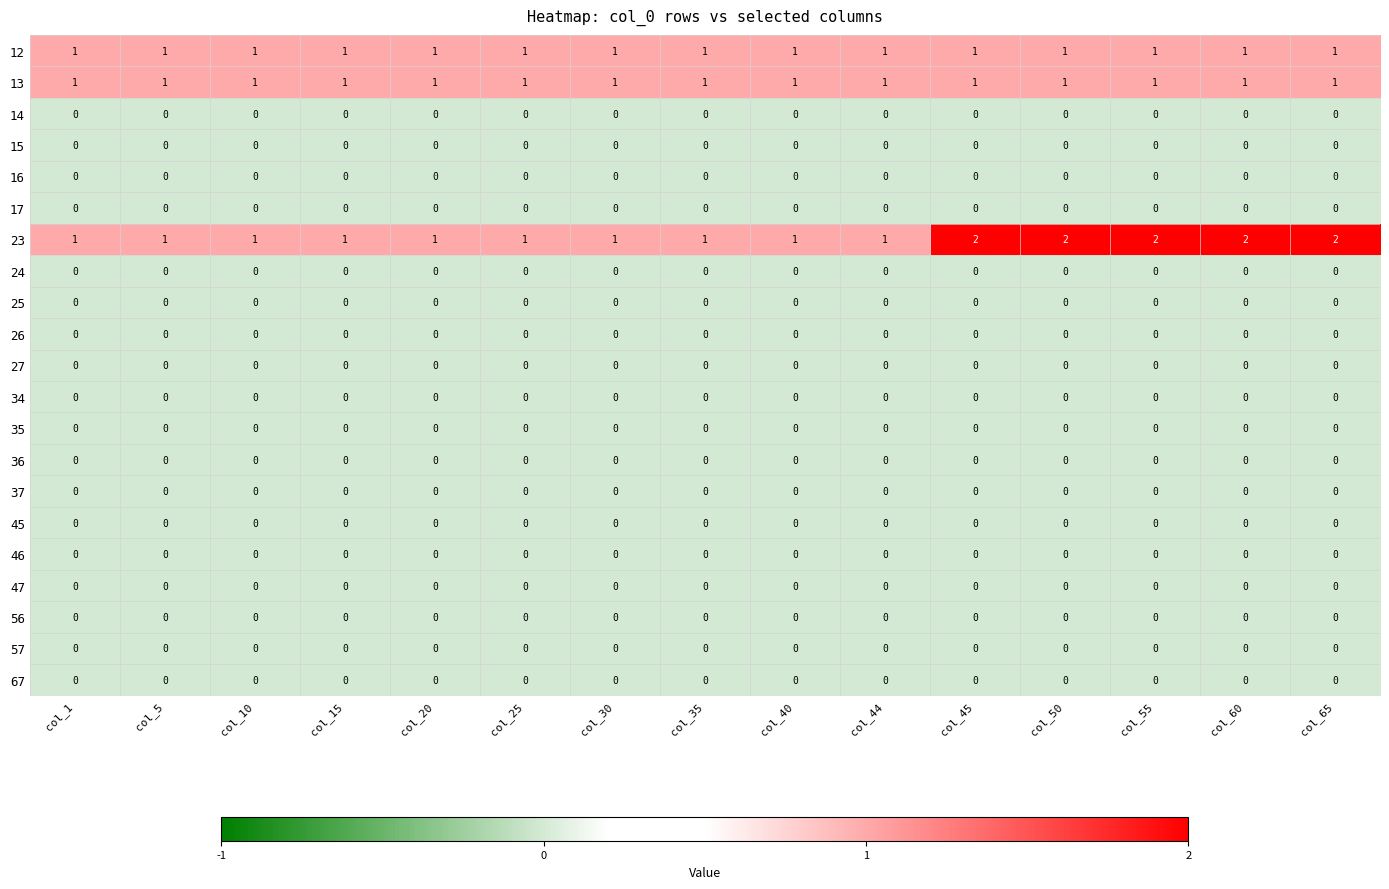

Is it true that 36 equals 0 at col_30?

True